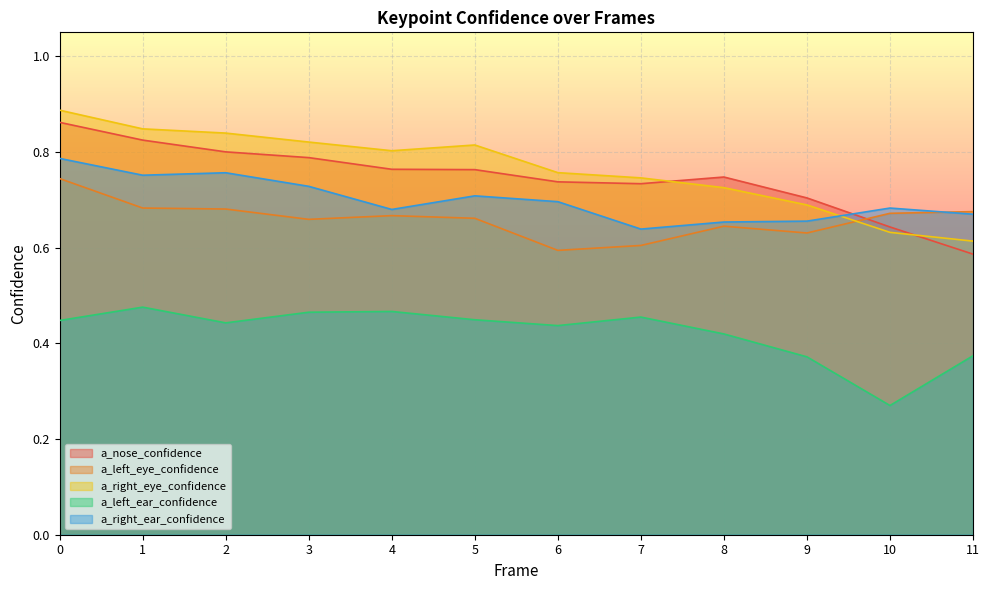

Is it true that a_right_eye_confidence equals 0.6 at 11?

True